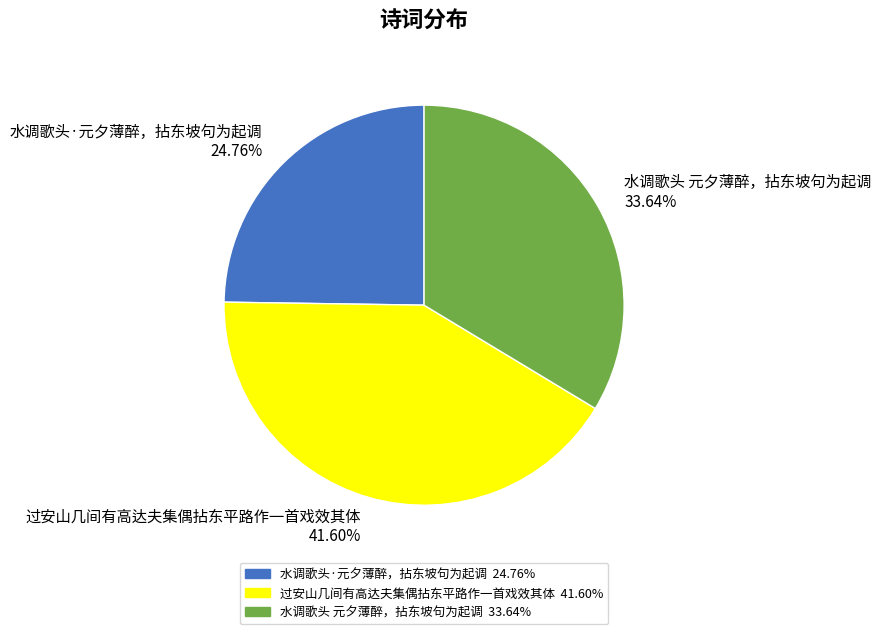

Rank the categories by value from highest to lowest.

过安山几间有高达夫集偶拈东平路作一首戏效其体, 水调歌头 元夕薄醉，拈东坡句为起调, 水调歌头·元夕薄醉，拈东坡句为起调